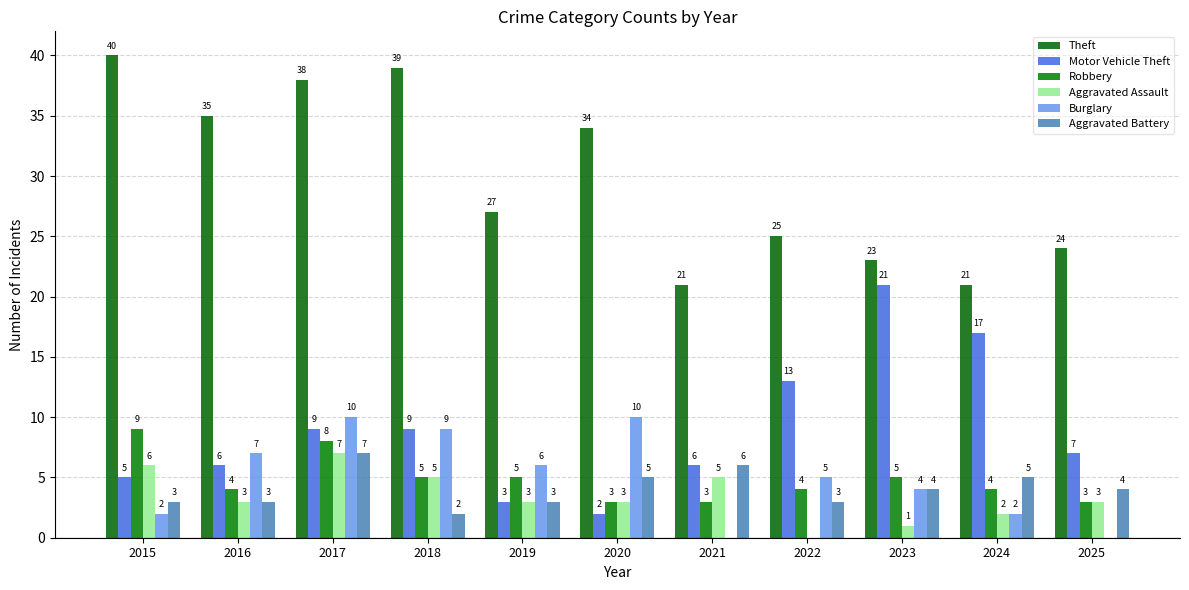

What is the lowest value of the Robbery series?

3